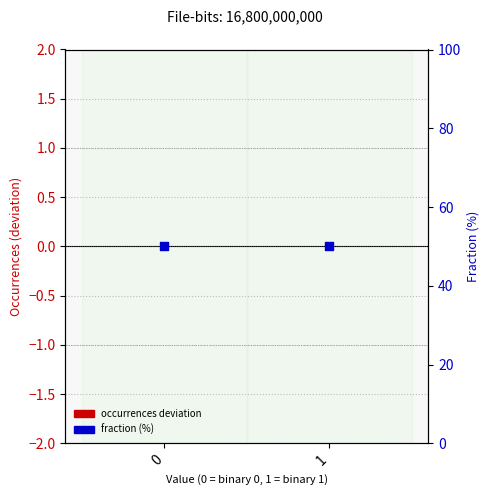

Is the value of Occurrences (centered) at 0 greater than the value of Fraction (%) at 0?

No